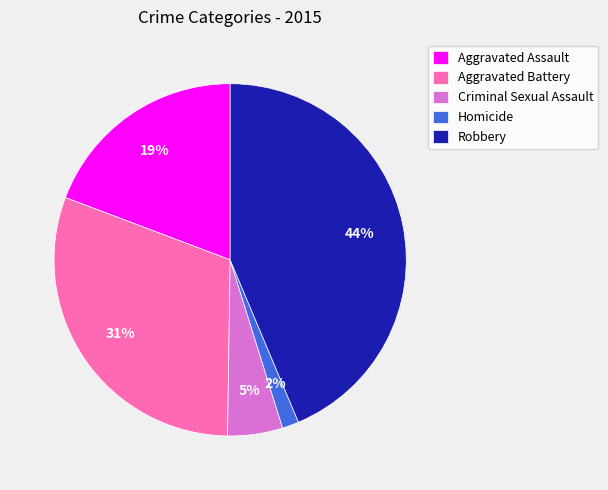

Do Homicide and Robbery together represent more than half of the pie?

No